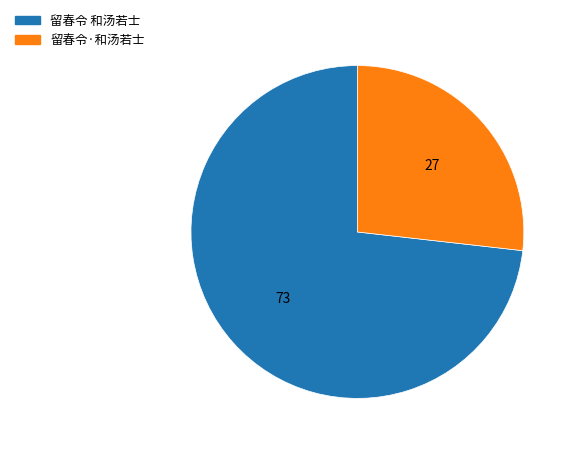

Is it true that 留春令·和汤若士 is 42% of the pie?

False